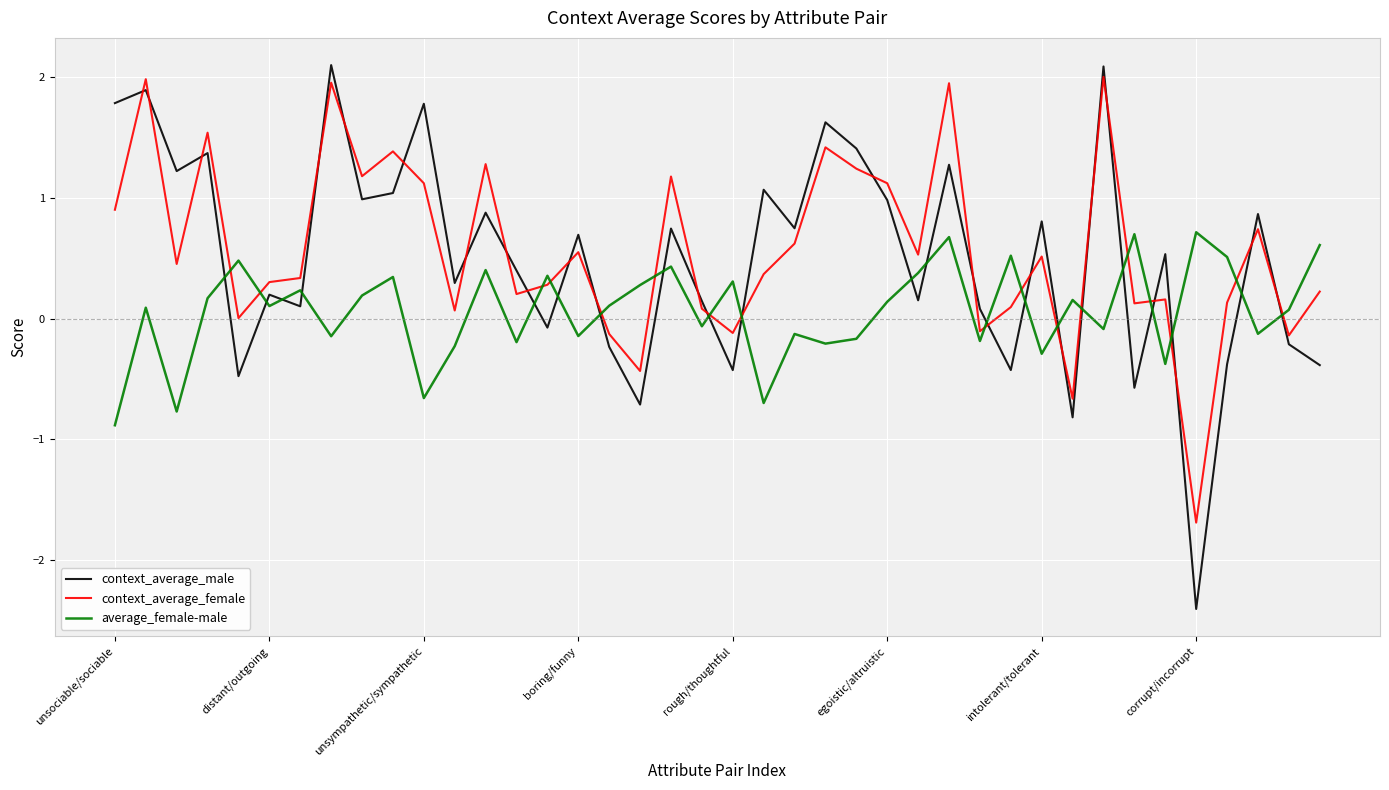

True or false: context_average_male and context_average_female intersect in this chart.

True